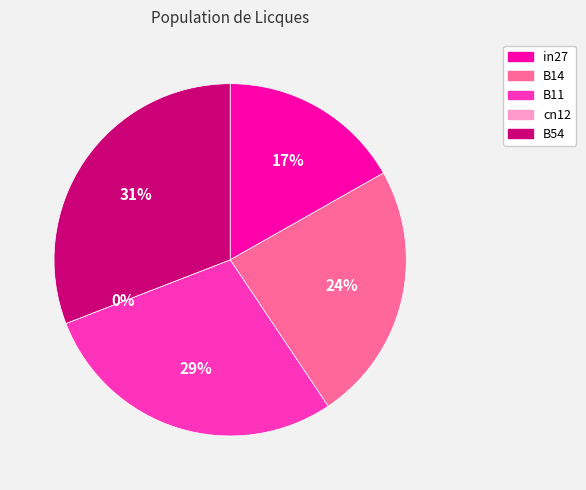

What is the change in value from B11 to cn12?

-0.8